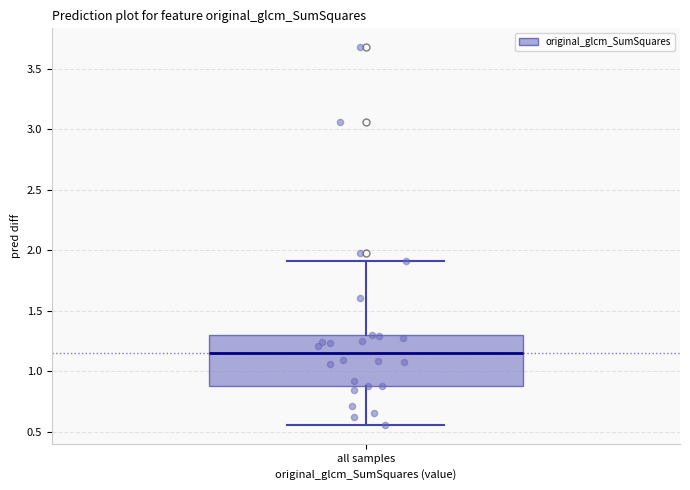

Read this box plot against the y-axis: the position of the median line, the range covered by the box, and the ends of both whiskers. The values are not printed on the chart, so give them approximately, as read against the axis.

median 1.15, box 0.90 to 1.30, whiskers 0.55 to 1.90